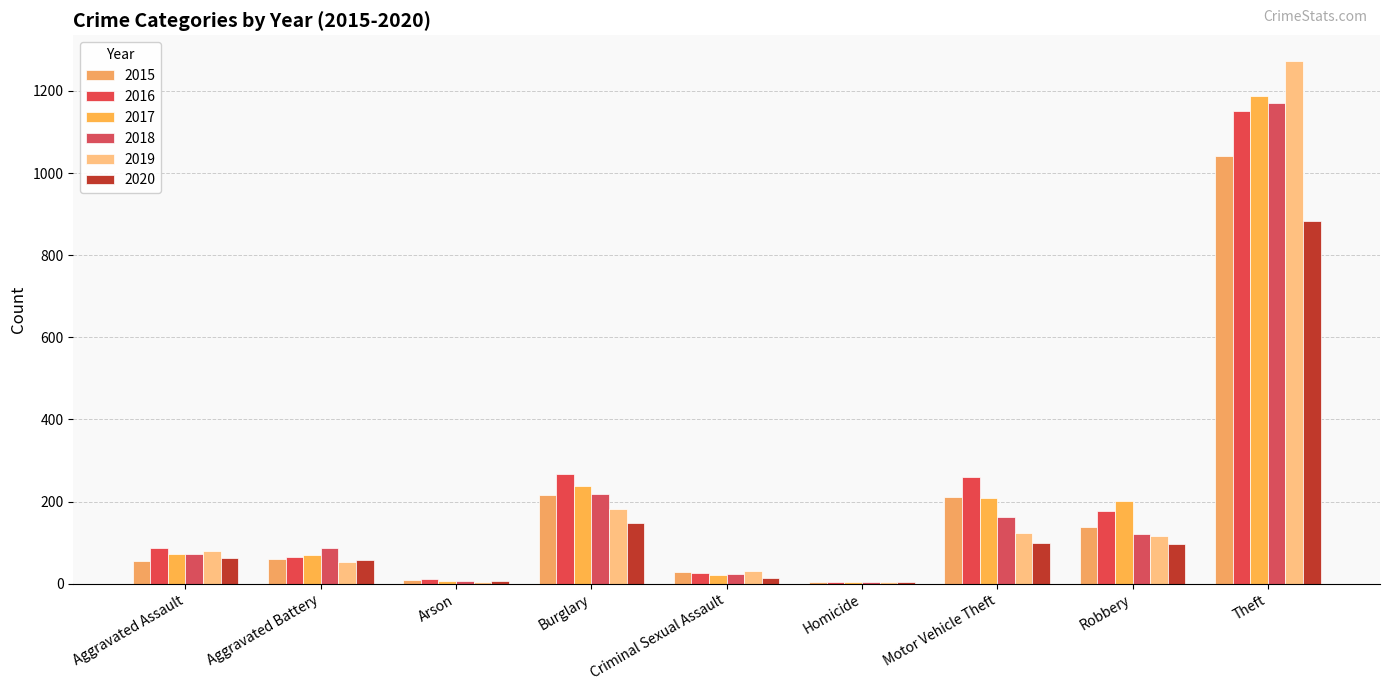

What is the greatest value displayed?

1272